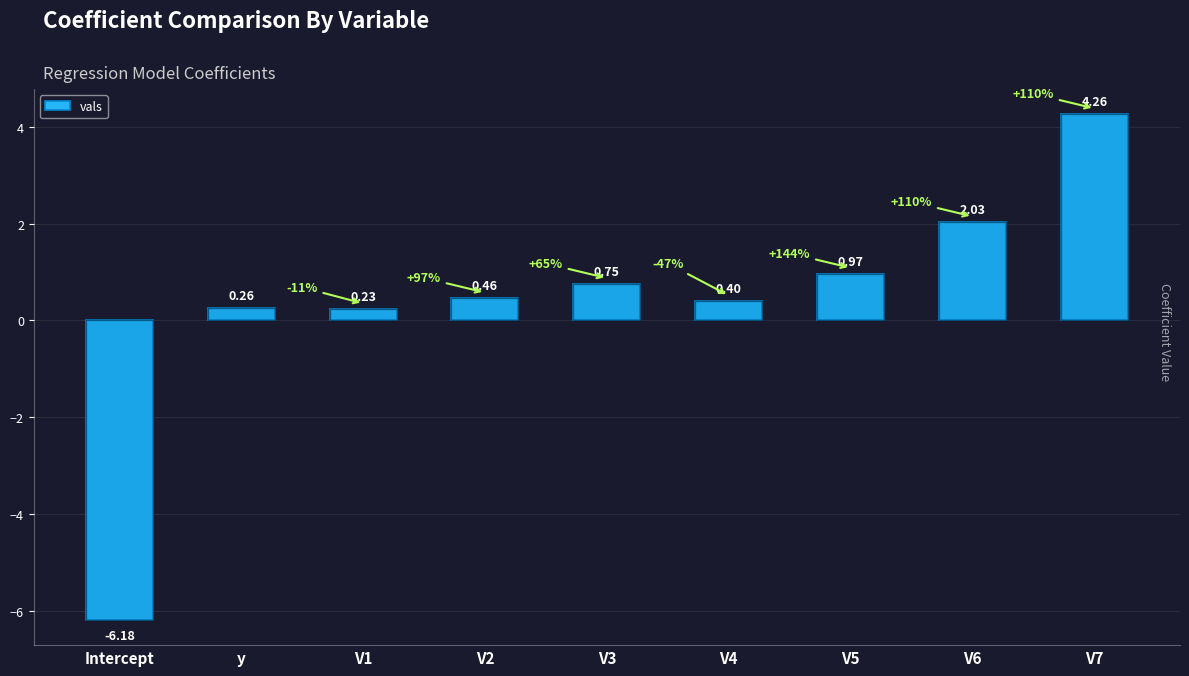

How many data points are less than 0?

1